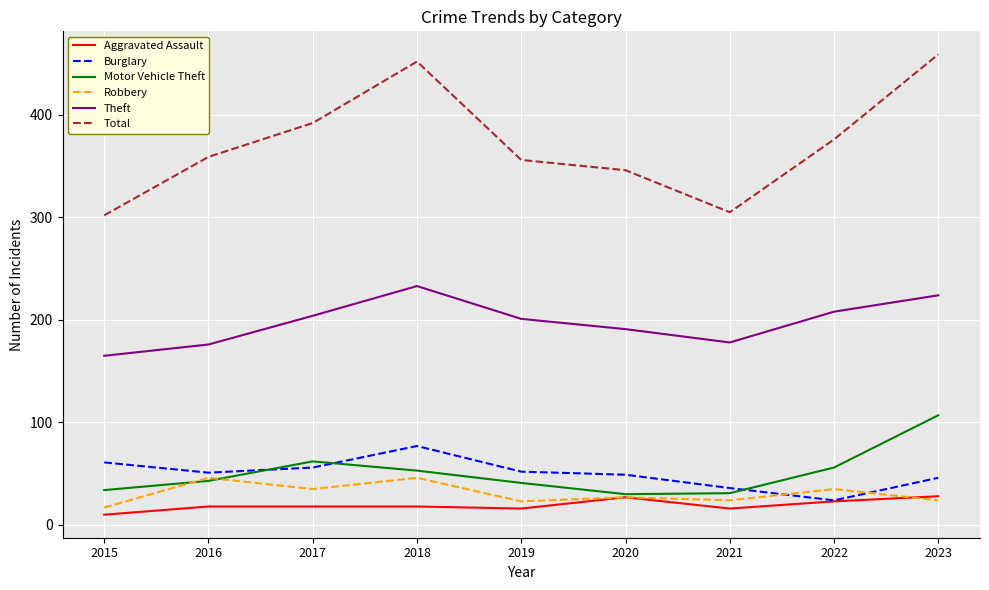

Which series has the widest spread of values?

Total